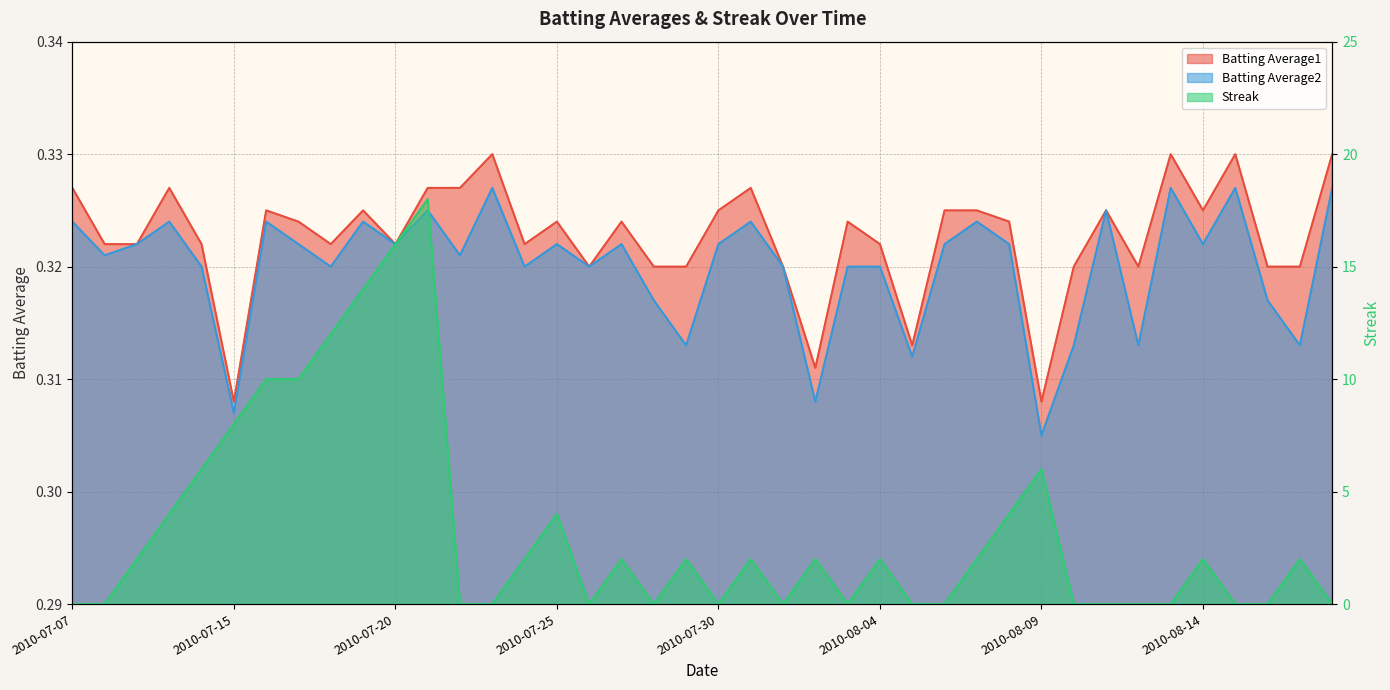

What is the value of the Batting Average2 point at the 23rd from the left?

0.3